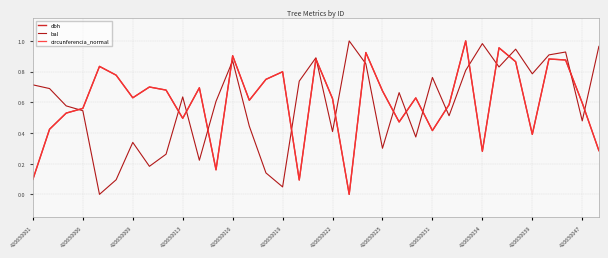

The value of bal at 420650001 is 0.4. True or false?

False